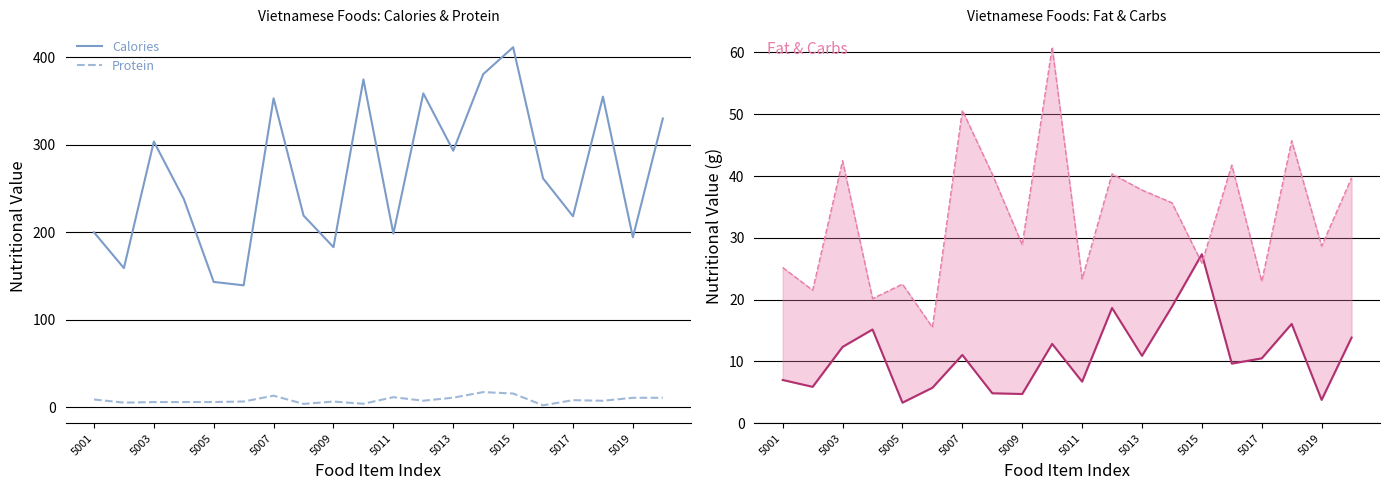

What is the value of the Carbs point at the 3rd from the left?

42.5